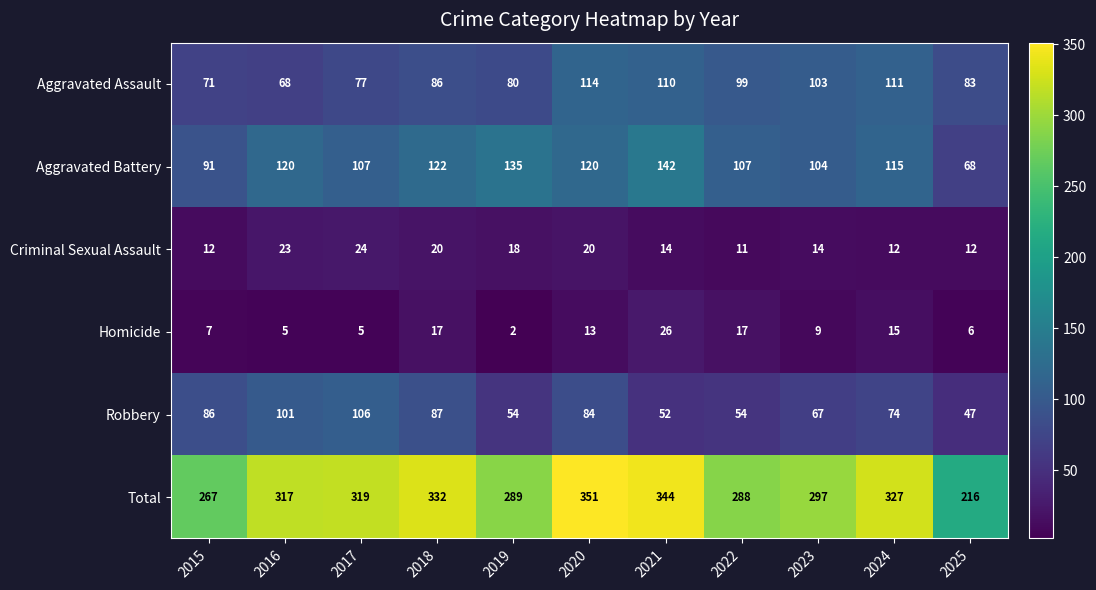

At which label does Aggravated Battery first exceed 115?

2016